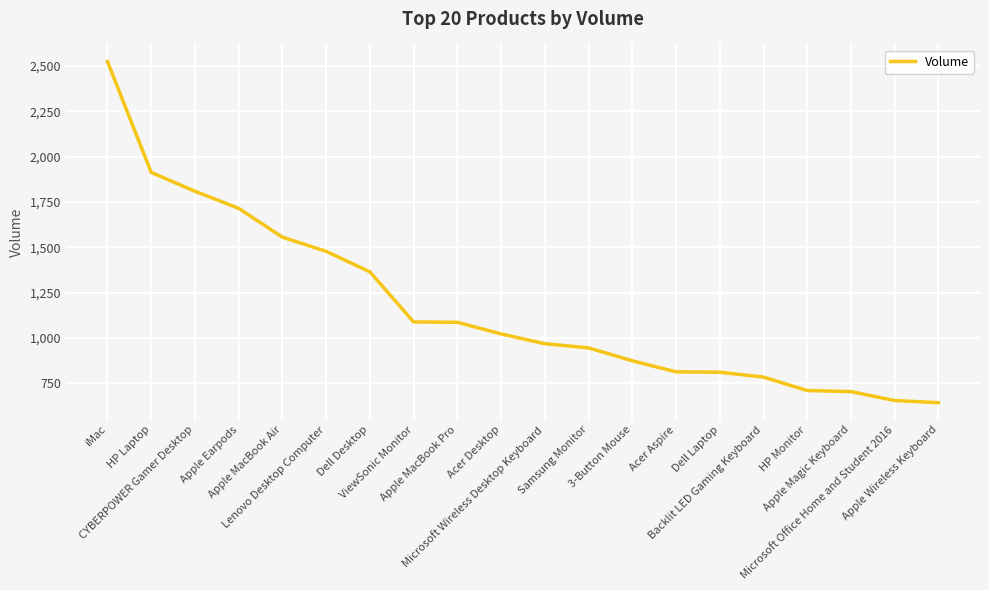

What is the maximum value shown in the chart?

2524